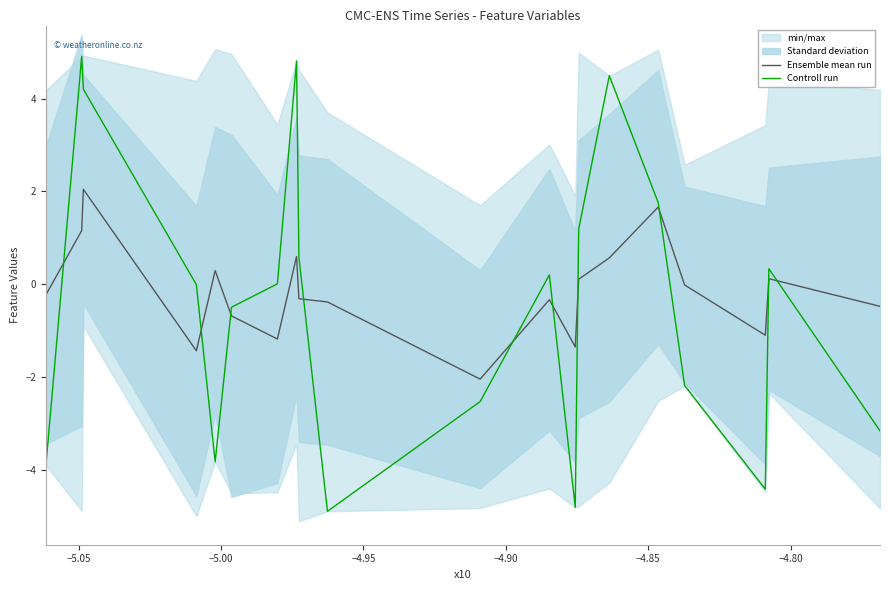

At how many categories does at least one series exceed 1?

6